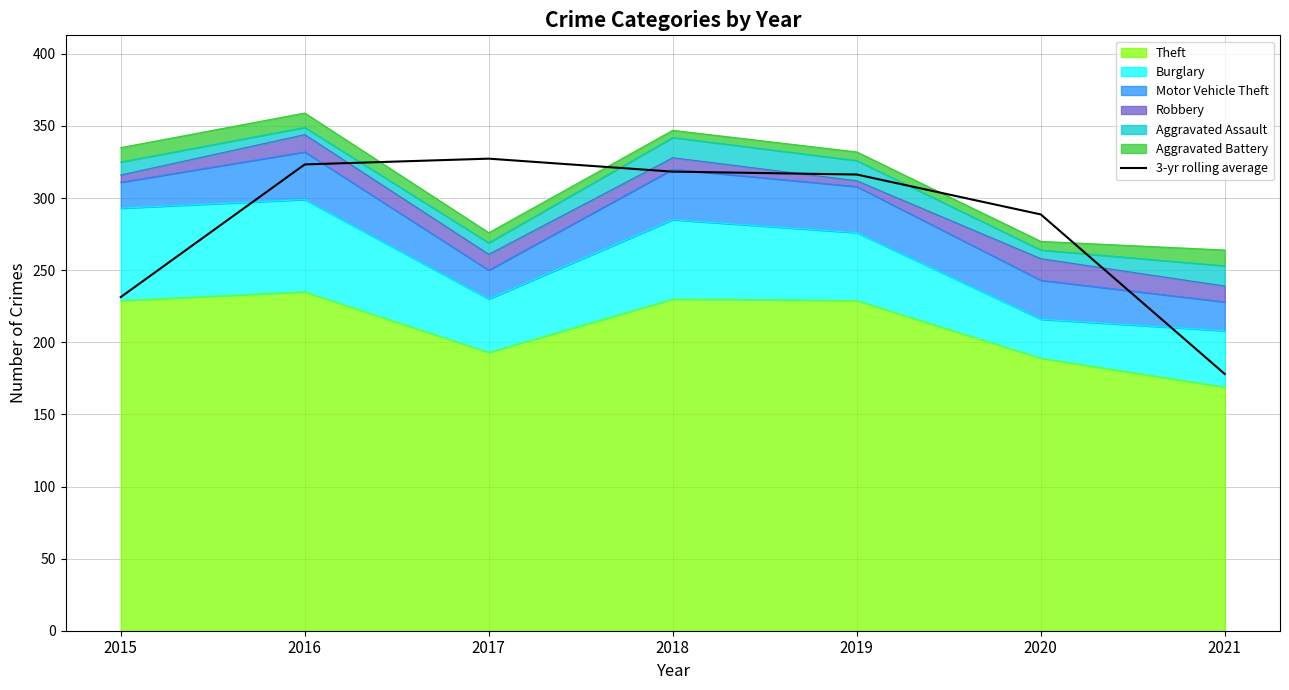

What is the difference between the second highest and minimum values?

145.3